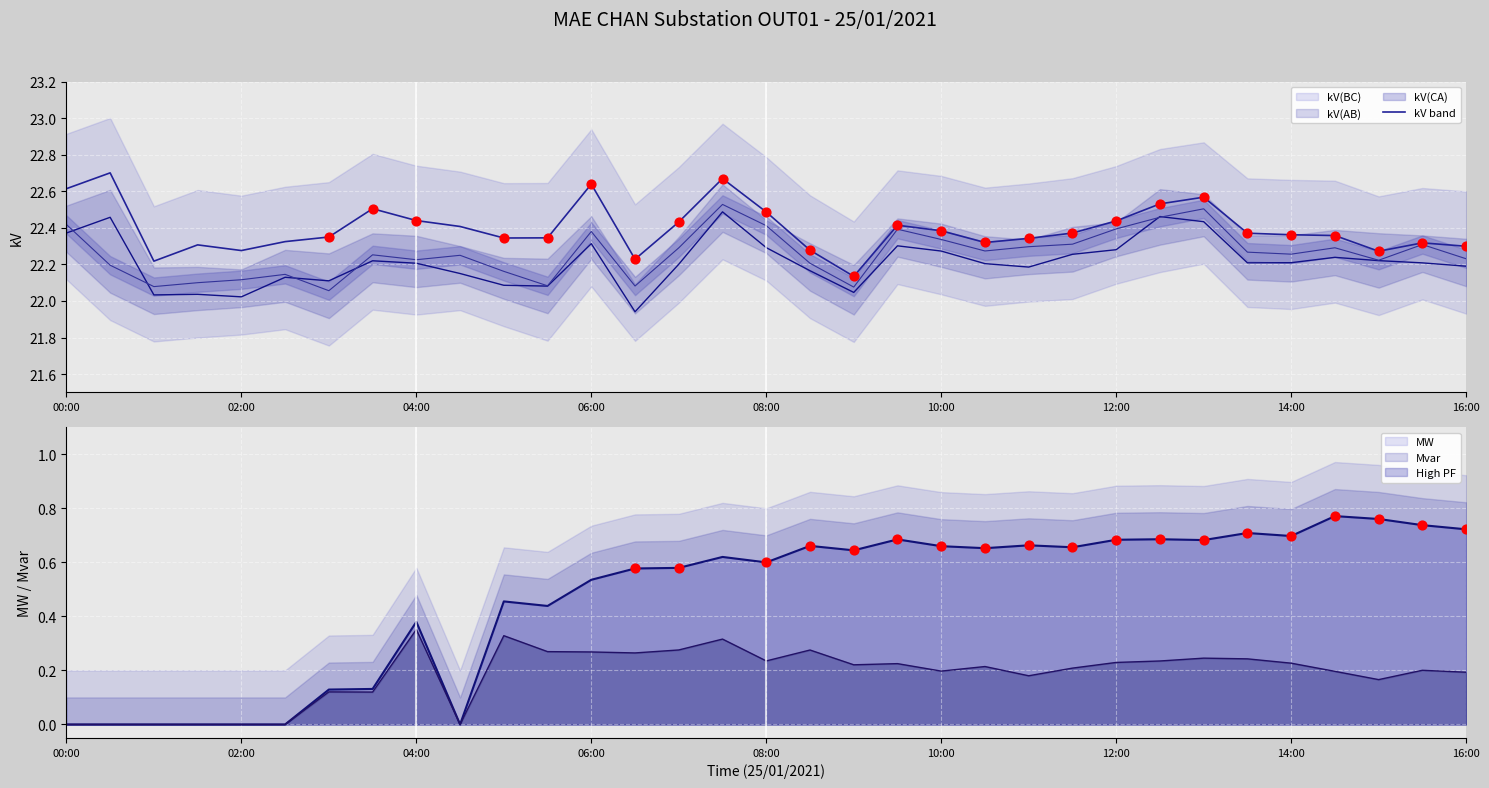

Which series has the largest Y range (max minus min)?

MW